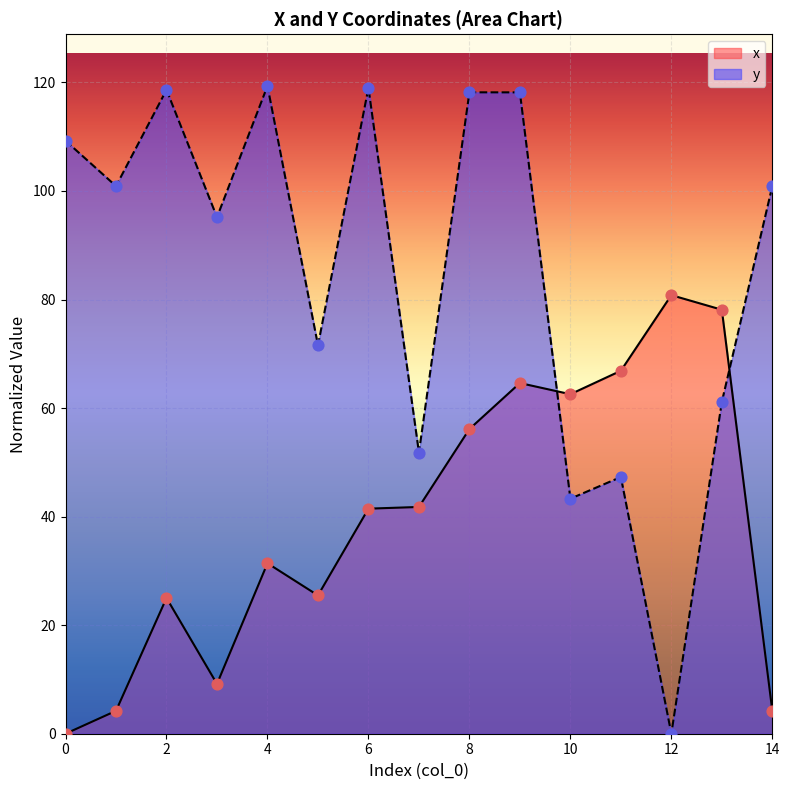

At which category is the sum across all series the highest?

9